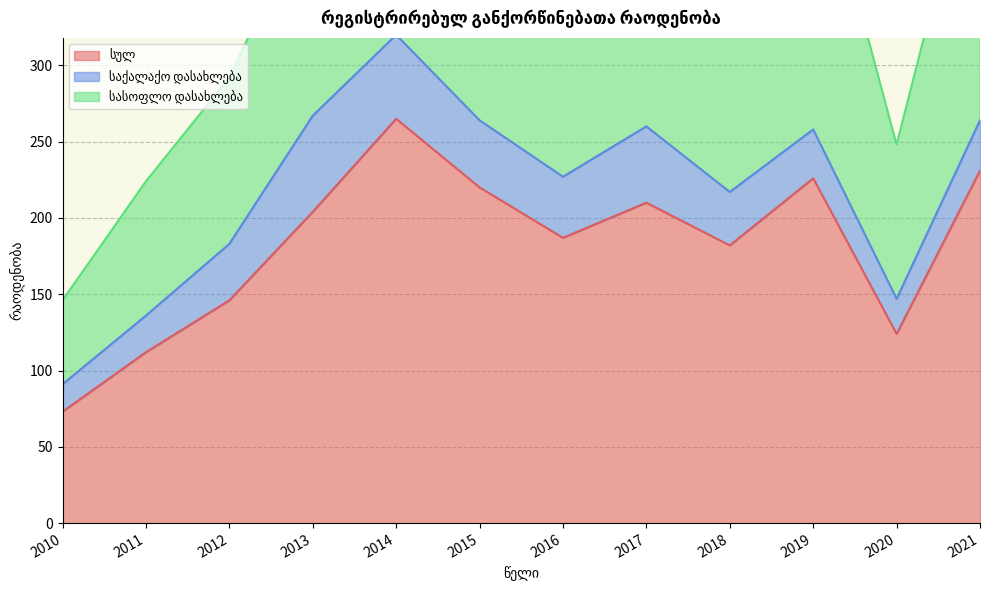

At which category is the sum across all series the highest?

2014